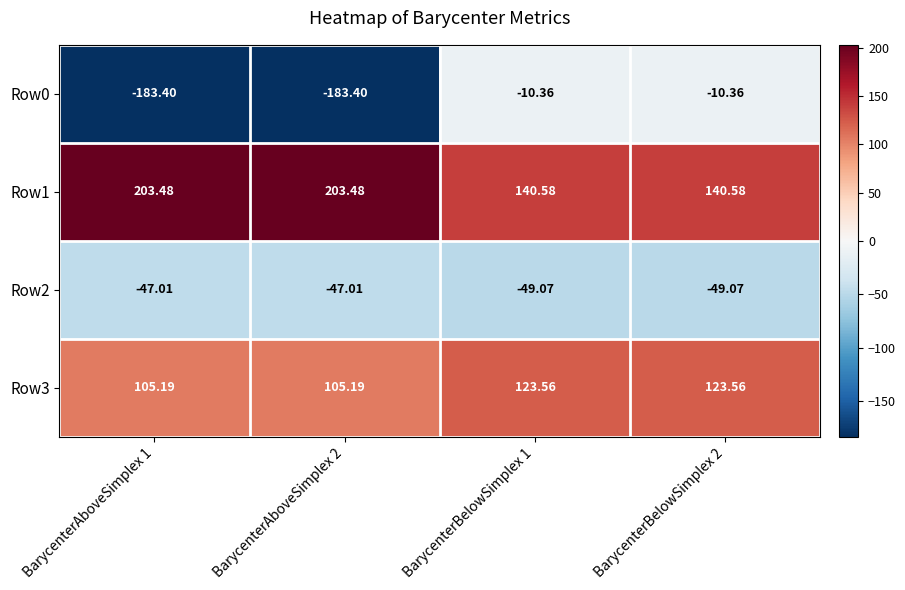

Is the value of Row1 at BarycenterBelowSimplex 1 greater than the value of Row3 at BarycenterBelowSimplex 1?

Yes